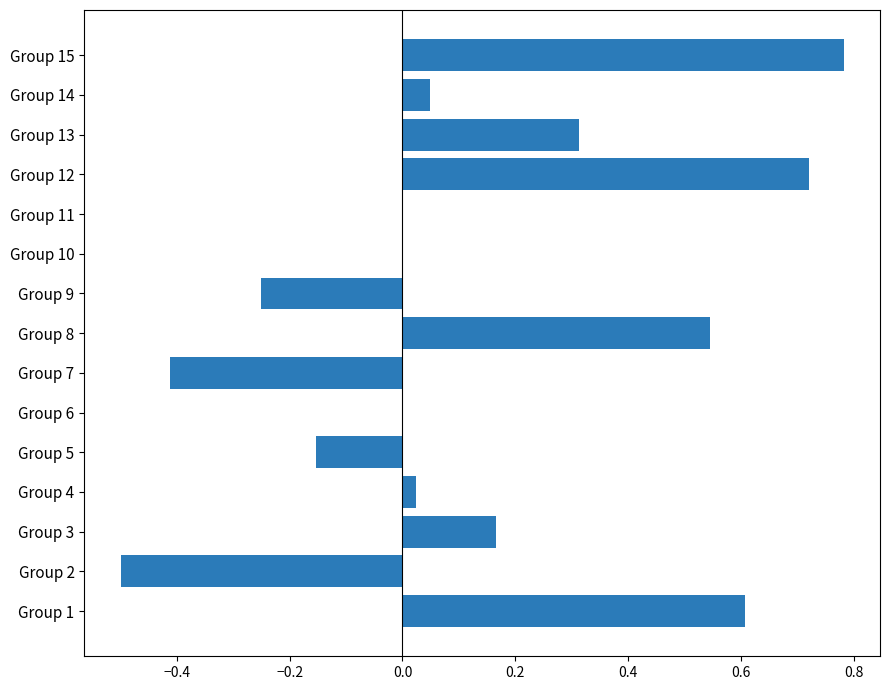

What is the average value?

0.1